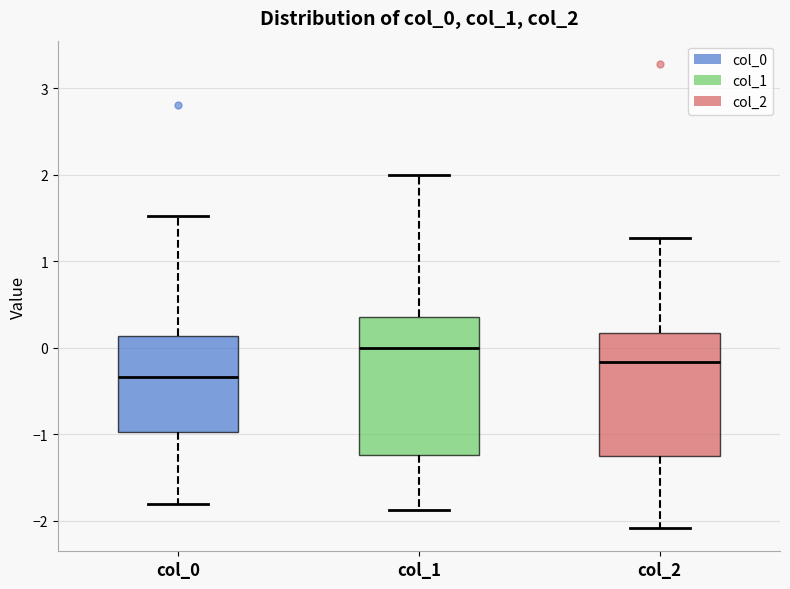

Reading left to right, transcribe this box plot: for each box, give where its median line is, the range the box spans, and where its two whiskers end, as read against the y-axis. The values are not printed on the chart, so give them approximately, as read against the axis.

col_0: median -0.3, box -1.0 to 0.1, whiskers -1.8 to 1.5
col_1: median 0.0, box -1.2 to 0.4, whiskers -1.9 to 2.0
col_2: median -0.2, box -1.2 to 0.2, whiskers -2.1 to 1.3